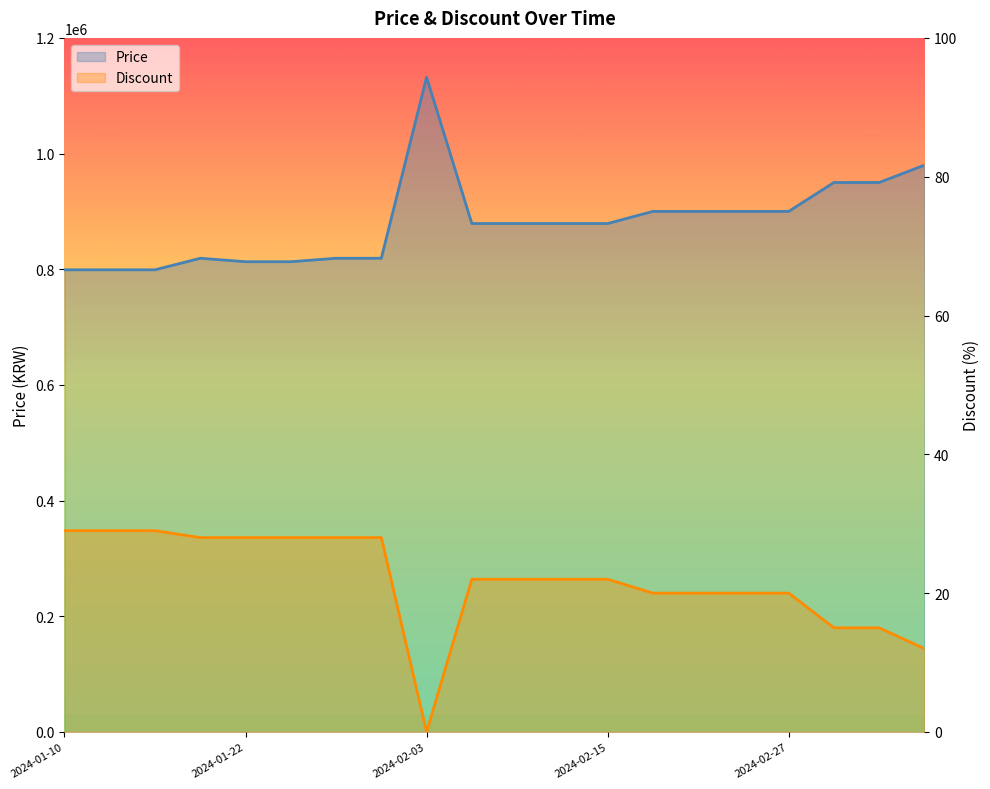

The Price series shows 879000 at 2024-02-12. True or false?

True